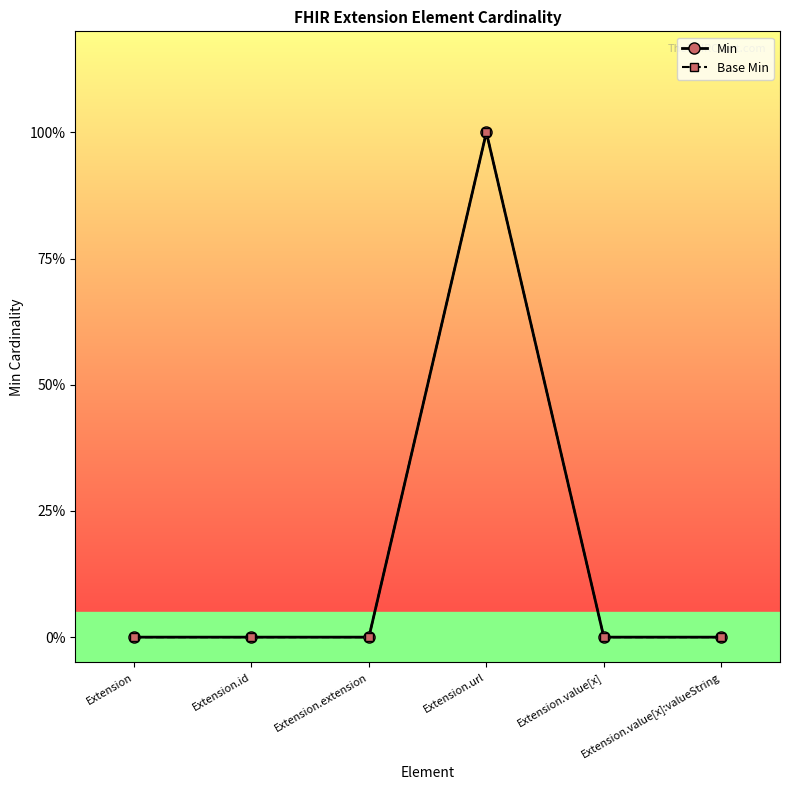

Is the value of Min at Extension.id greater than the value of Base Min at Extension.id?

No